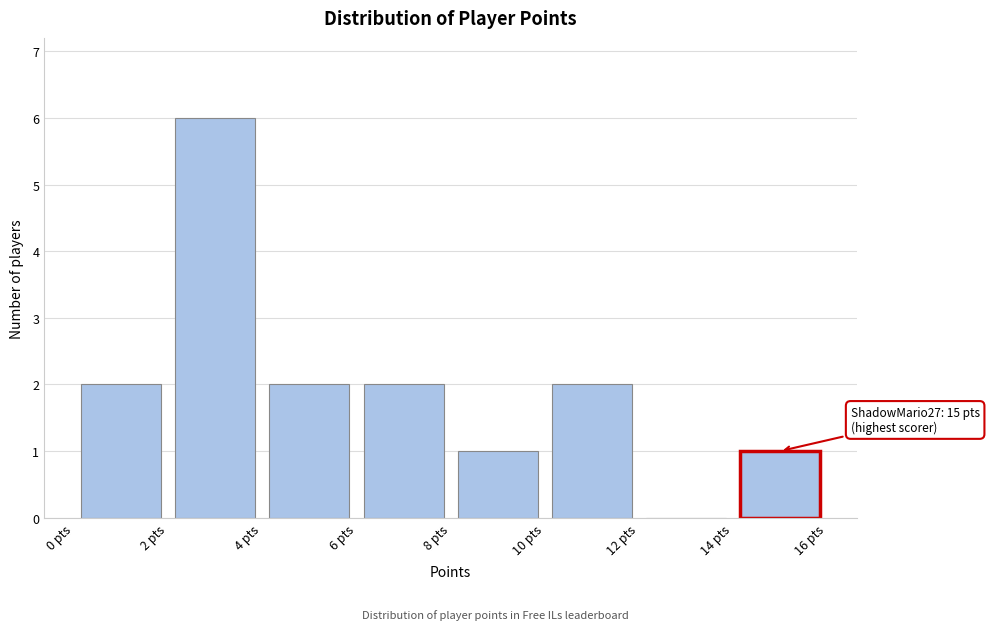

Which range on the x-axis has the tallest bar?

2 to 4